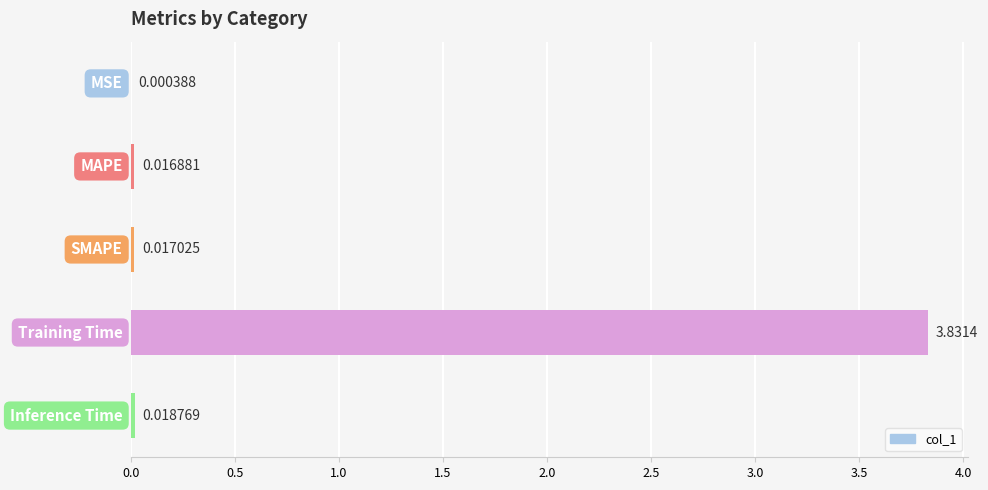

What is the sum of all values?

3.9